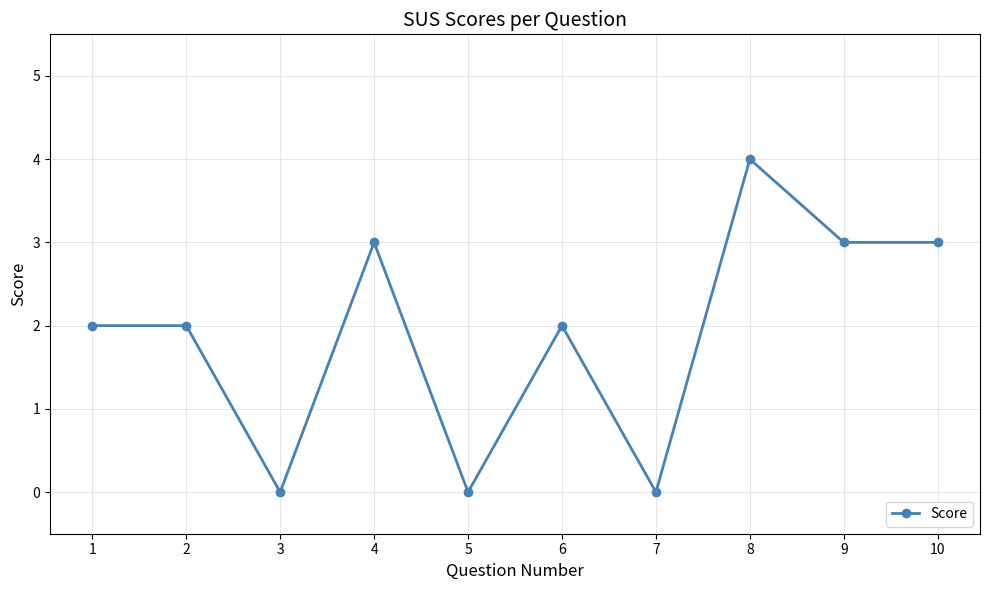

Is it true that the value at 7 is 0?

True